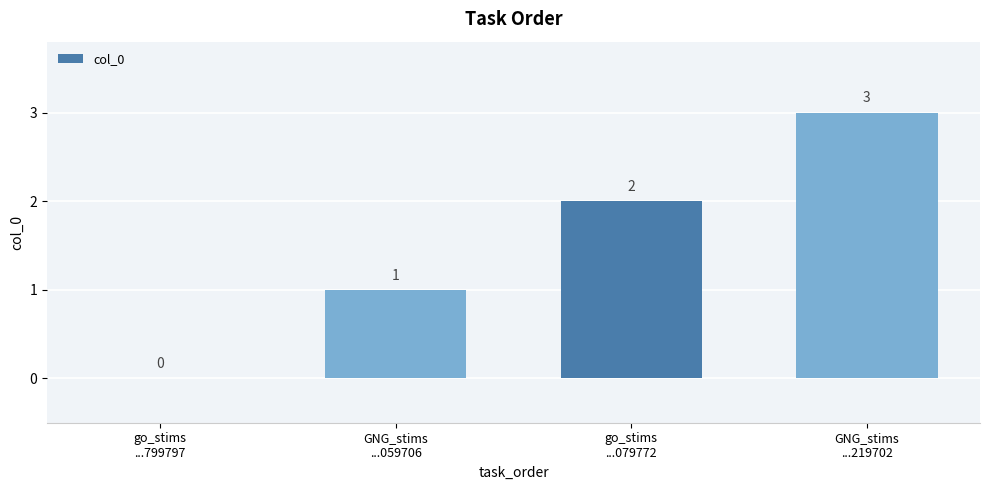

What is the sum of all values?

6